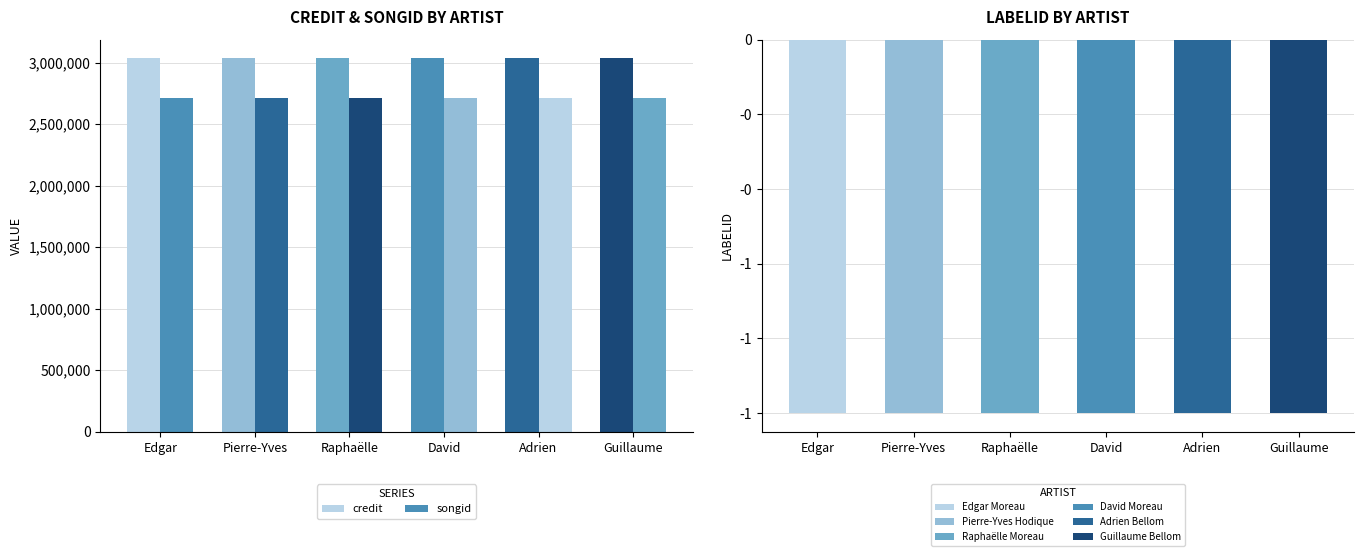

The value of labelid at Raphaëlle Moreau is -1. True or false?

True